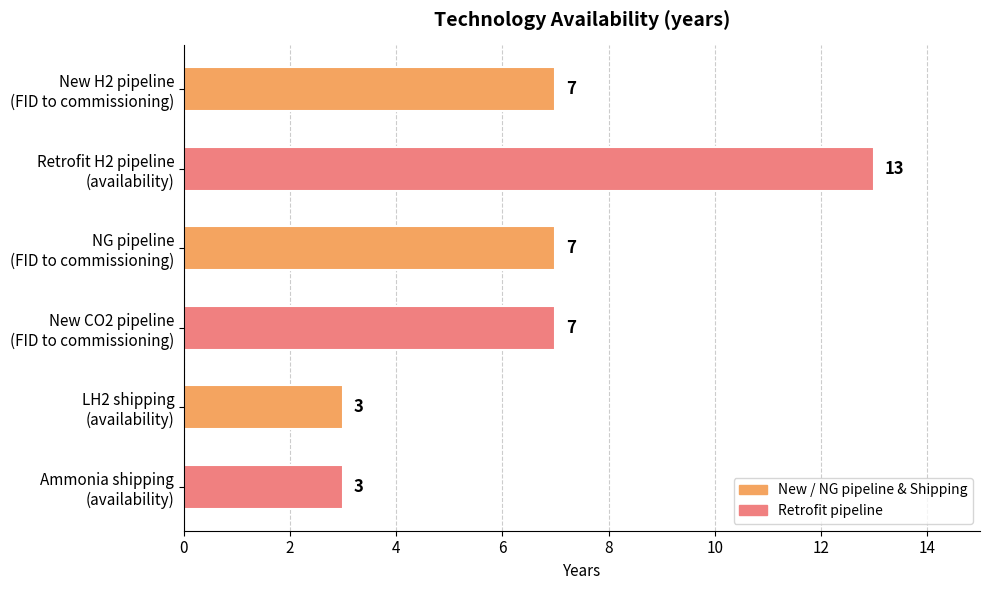

What is the greatest value displayed?

13